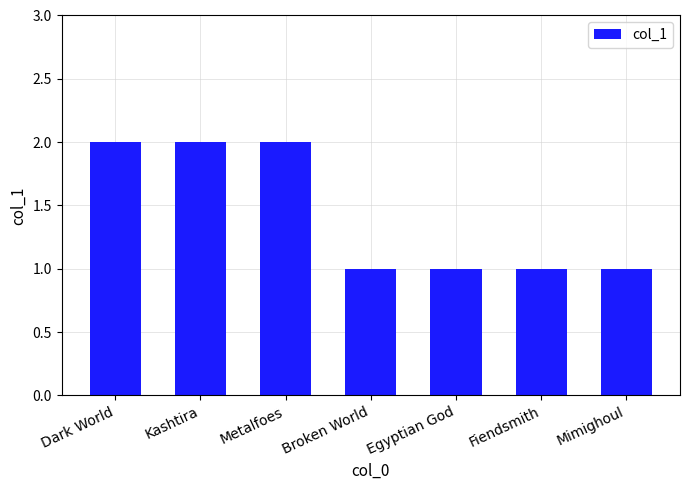

The value at Fiendsmith is 0. True or false?

False